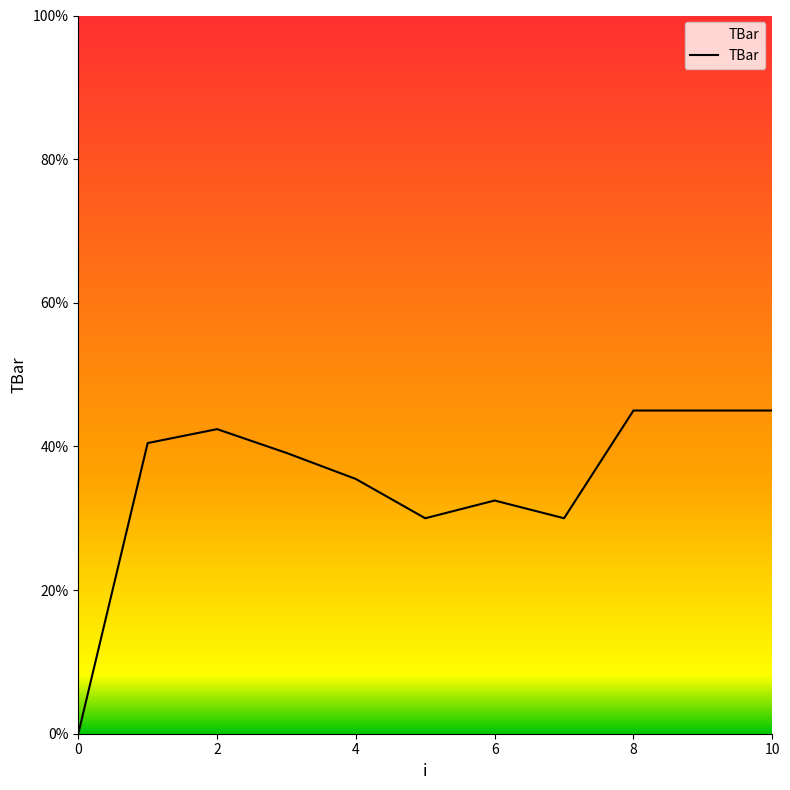

At which category does the chart reach its peak across all series?

8